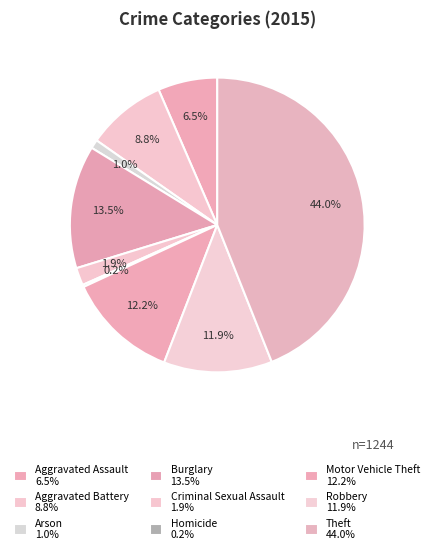

Rank the categories by value from highest to lowest.

Theft, Burglary, Motor Vehicle Theft, Robbery, Aggravated Battery, Aggravated Assault, Criminal Sexual Assault, Arson, Homicide